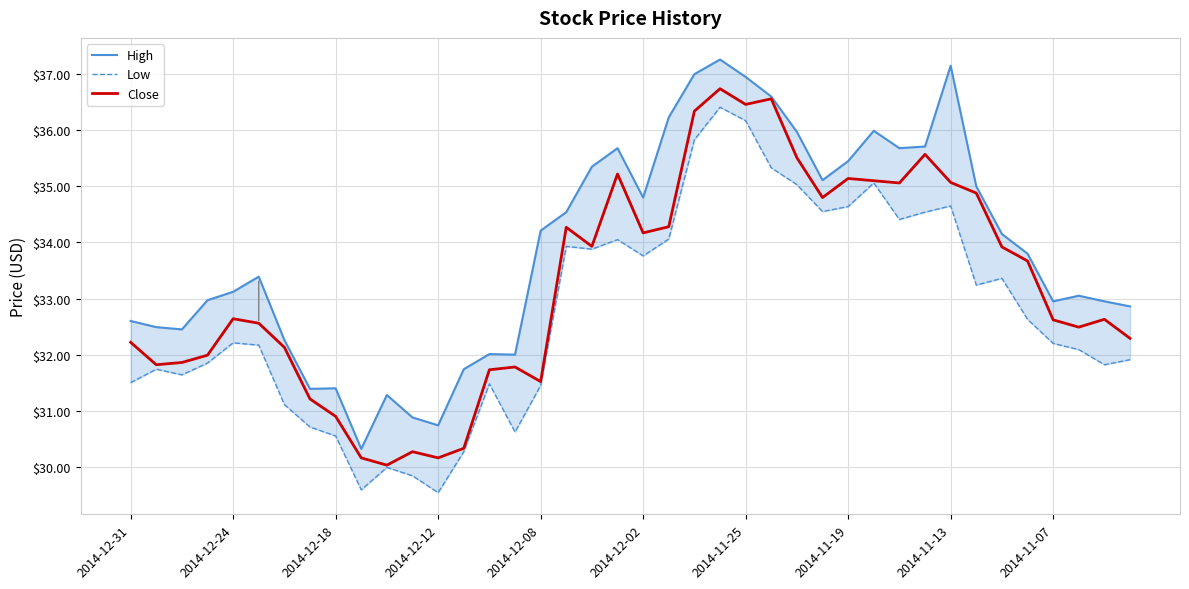

What is the sum of the Close values at 39 and 18?

66.2